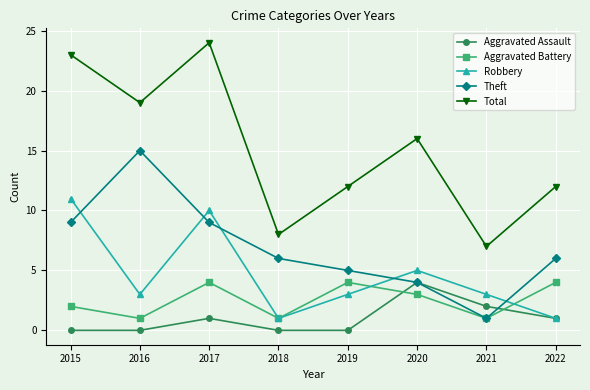

What is the sum of the Aggravated Battery values at 2019 and 2018?

5